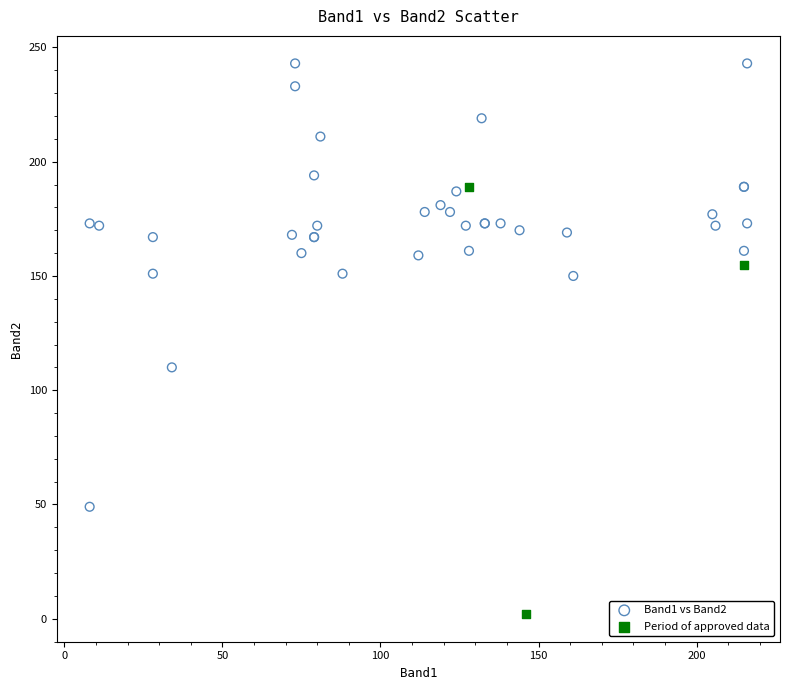

Which series reaches the minimum Y coordinate?

Period of approved data